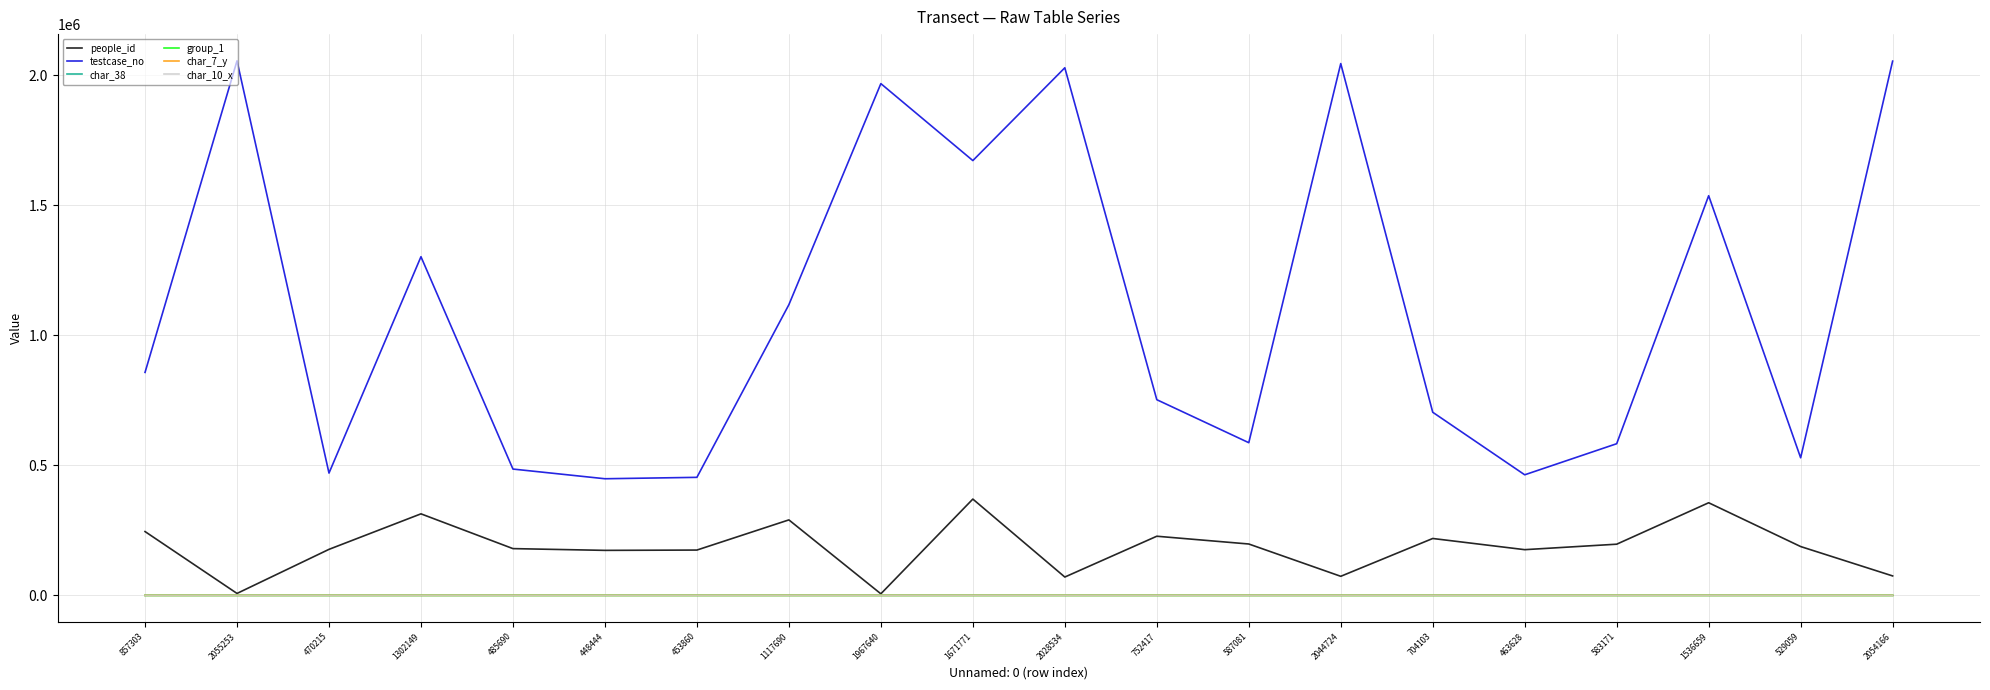

Is it true that char_7_y equals 9 at 1967640?

True